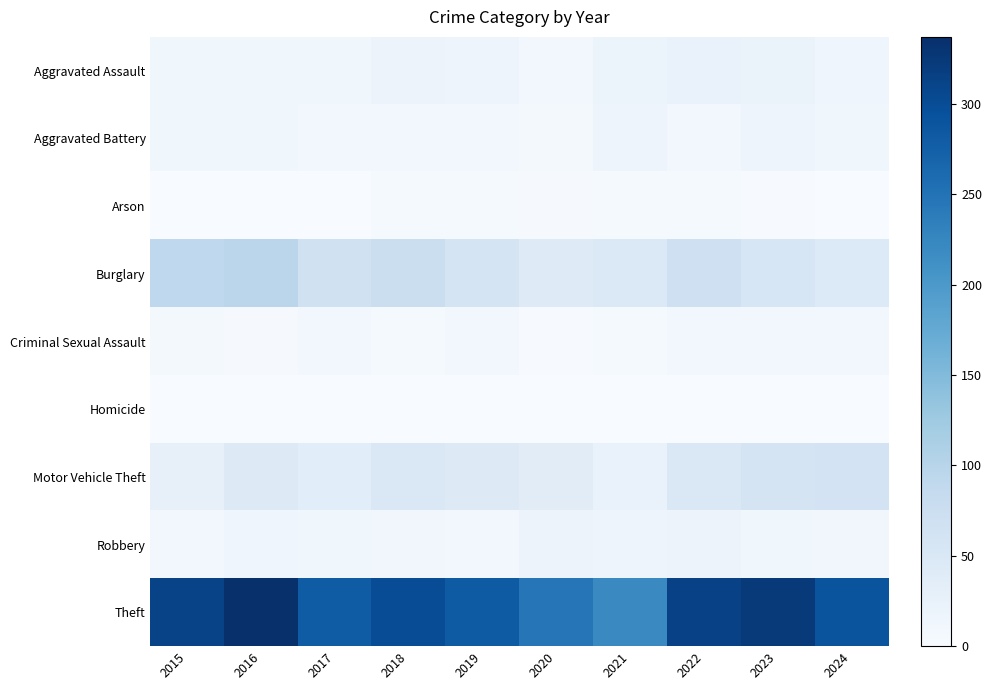

Which category has the lowest value across all series?

2016